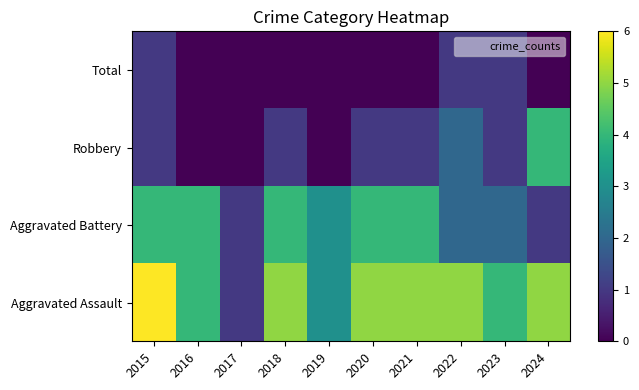

Which series has the largest total across all categories?

Aggravated Assault